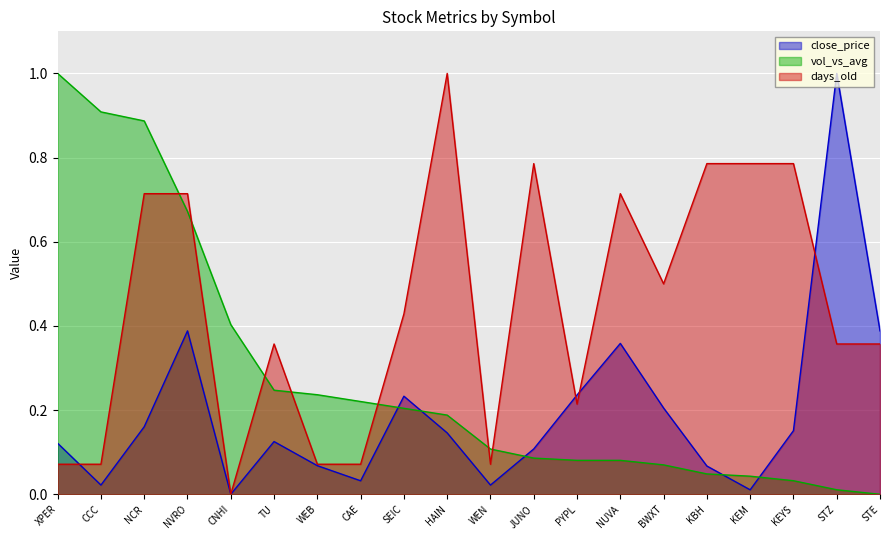

Is it true that vol_vs_avg equals 0.1 at JUNO?

False